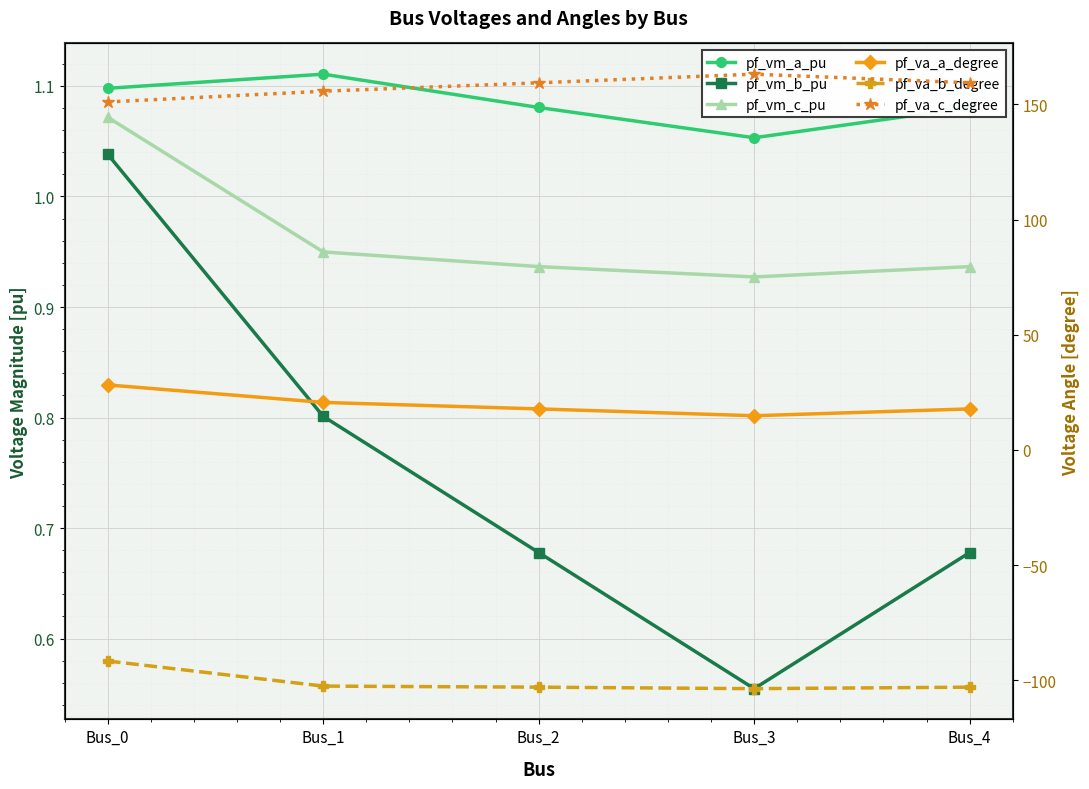

At which category is the sum across all series the highest?

Bus_0